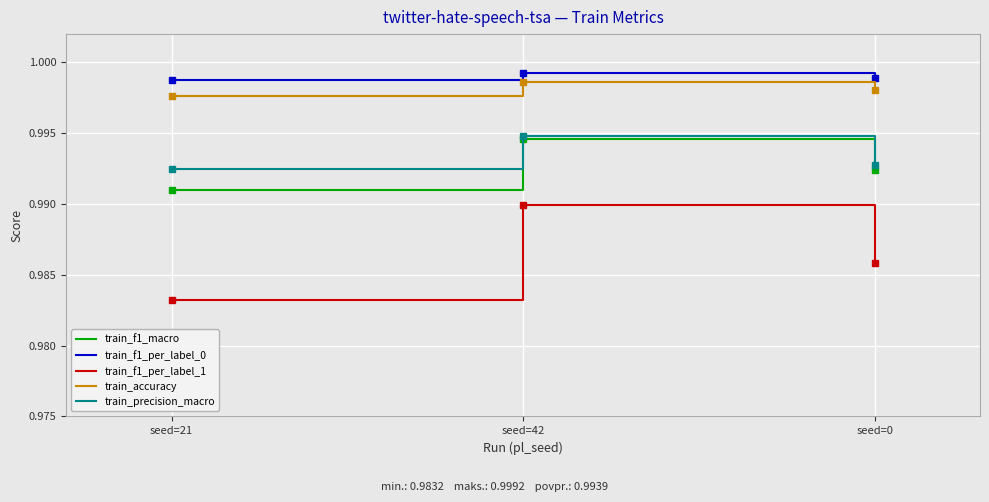

Which series has the largest range (max minus min)?

train_f1_per_label_1